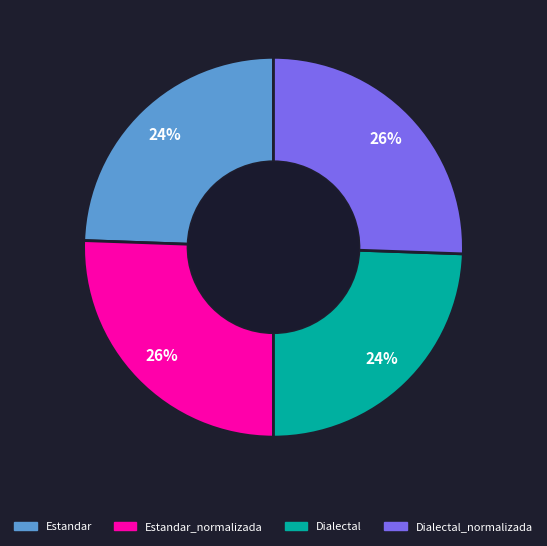

To the nearest percent, what percentage of the pie is Dialectal?

24%